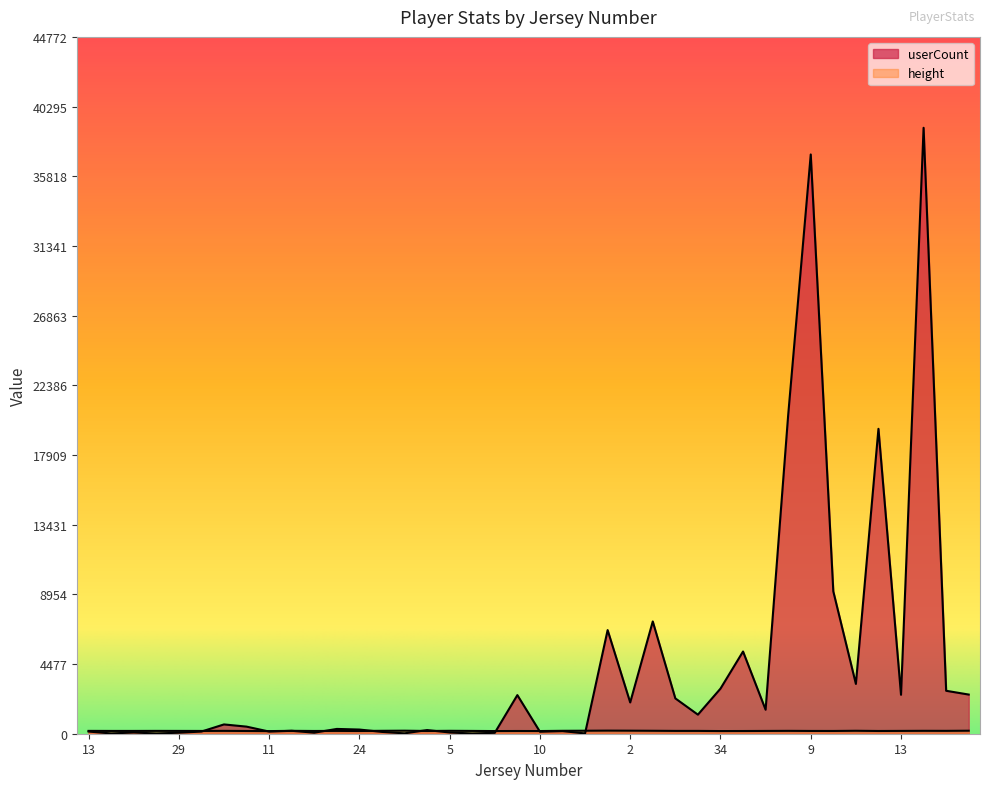

At which category does height reach its first local peak?

5